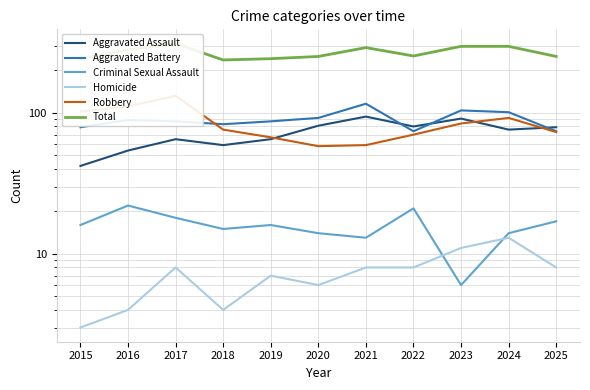

List the series in order of their peak value, lowest first.

Homicide, Criminal Sexual Assault, Aggravated Assault, Aggravated Battery, Robbery, Total